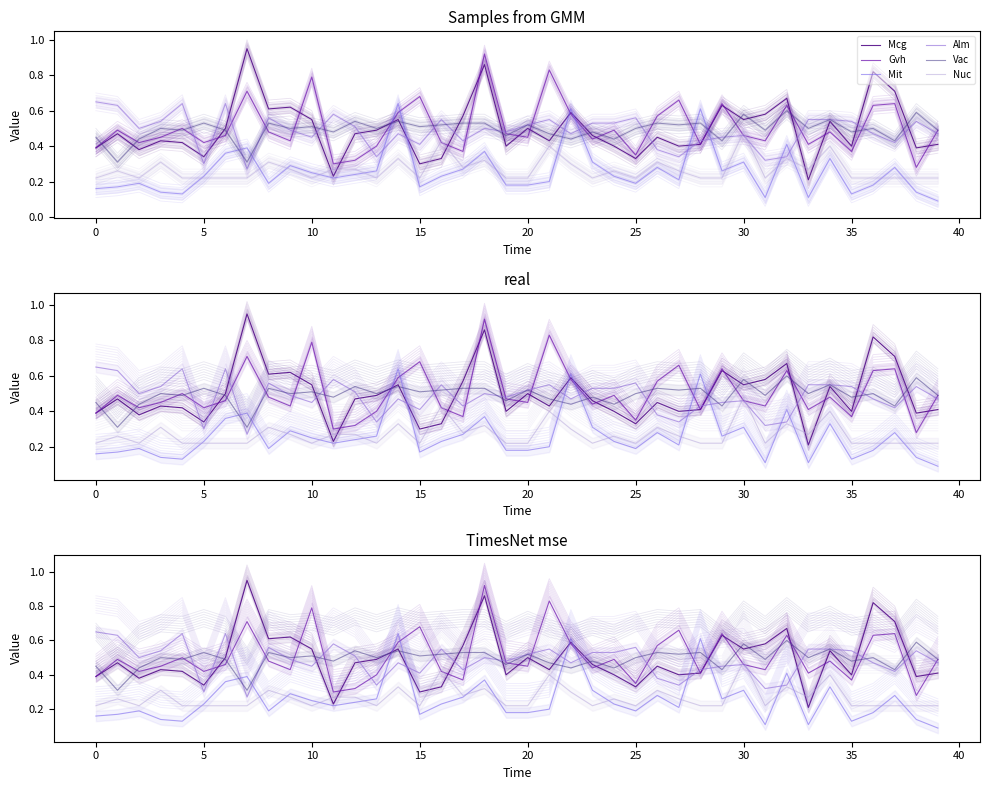

Reading left to right, what are all the values shown in this chart?

Mcg: 0.4	0.5	0.4	0.4	0.4	0.3	0.5	0.9	0.6	0.6	0.6	0.2	0.5	0.5	0.6	0.3	0.3	0.6	0.9	0.4	0.5	0.4	0.6	0.5	0.4	0.3	0.5	0.4	0.4	0.6	0.6	0.6	0.7	0.2	0.5	0.4	0.8	0.7	0.4	0.4
Gvh: 0.4	0.5	0.4	0.5	0.5	0.4	0.5	0.7	0.5	0.4	0.8	0.3	0.3	0.4	0.6	0.7	0.4	0.4	0.9	0.5	0.5	0.8	0.6	0.4	0.5	0.3	0.6	0.7	0.4	0.6	0.5	0.4	0.6	0.4	0.5	0.4	0.6	0.6	0.3	0.5
Mit: 0.2	0.2	0.2	0.1	0.1	0.2	0.4	0.4	0.2	0.3	0.2	0.2	0.2	0.3	0.6	0.2	0.2	0.3	0.4	0.2	0.2	0.2	0.6	0.3	0.2	0.2	0.3	0.2	0.6	0.3	0.3	0.1	0.4	0.1	0.3	0.1	0.2	0.3	0.1	0.1
Alm: 0.7	0.6	0.5	0.5	0.6	0.3	0.6	0.3	0.6	0.5	0.5	0.6	0.5	0.3	0.5	0.4	0.6	0.4	0.5	0.5	0.5	0.6	0.5	0.5	0.5	0.6	0.4	0.3	0.4	0.5	0.5	0.3	0.3	0.6	0.6	0.5	0.5	0.4	0.5	0.5
Vac: 0.5	0.3	0.4	0.5	0.5	0.5	0.5	0.3	0.5	0.5	0.5	0.5	0.5	0.5	0.5	0.5	0.5	0.5	0.5	0.5	0.5	0.5	0.4	0.5	0.4	0.5	0.5	0.5	0.5	0.4	0.6	0.5	0.6	0.5	0.6	0.5	0.5	0.4	0.6	0.5
Nuc: 0.2	0.3	0.2	0.3	0.2	0.2	0.2	0.2	0.3	0.3	0.2	0.3	0.3	0.2	0.3	0.2	0.4	0.3	0.3	0.2	0.2	0.4	0.3	0.2	0.3	0.2	0.3	0.3	0.2	0.2	0.5	0.2	0.3	0.3	0.4	0.2	0.2	0.2	0.2	0.2